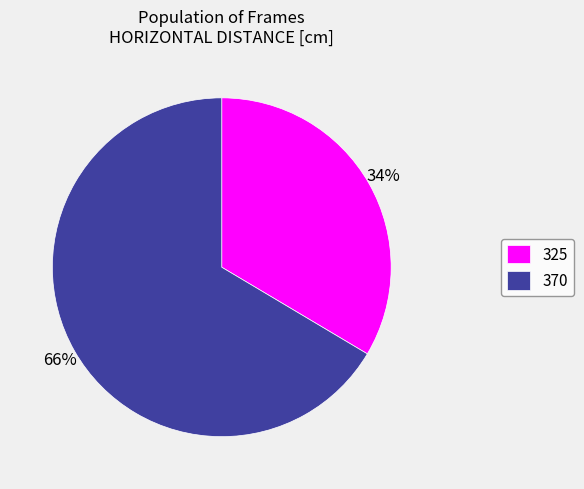

Does any single category account for the majority?

Yes